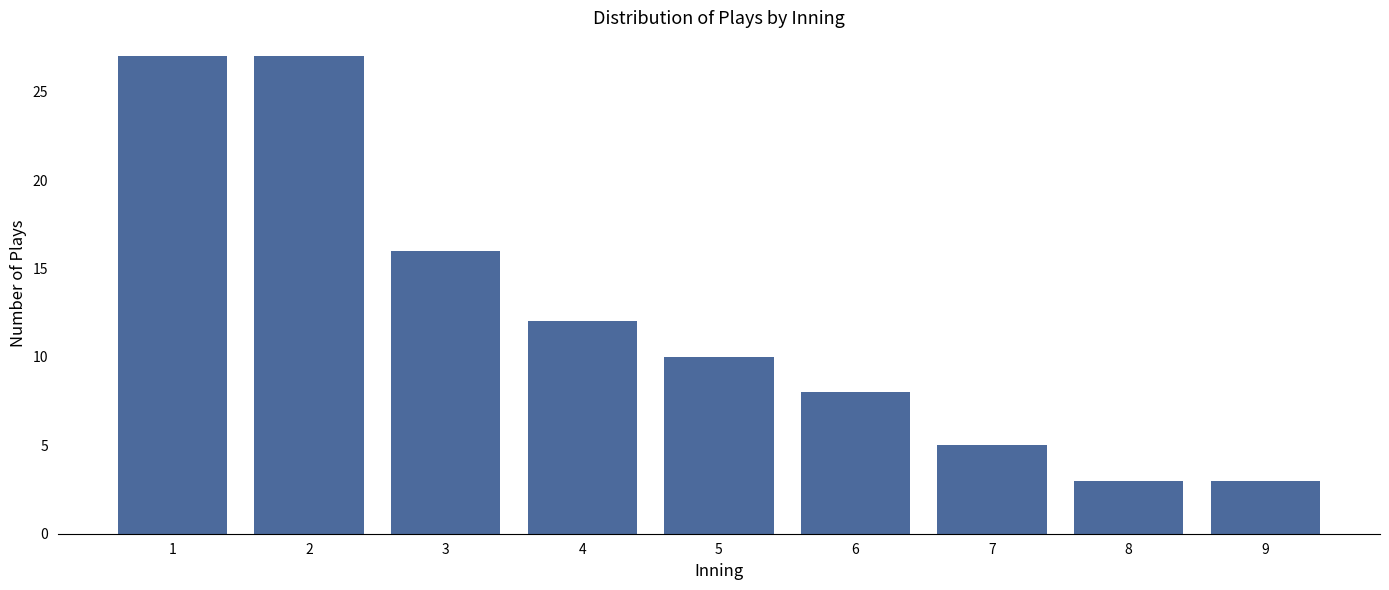

Reading left to right, transcribe all the data shown in this chart.

27	27	16	12	10	8	5	3	3